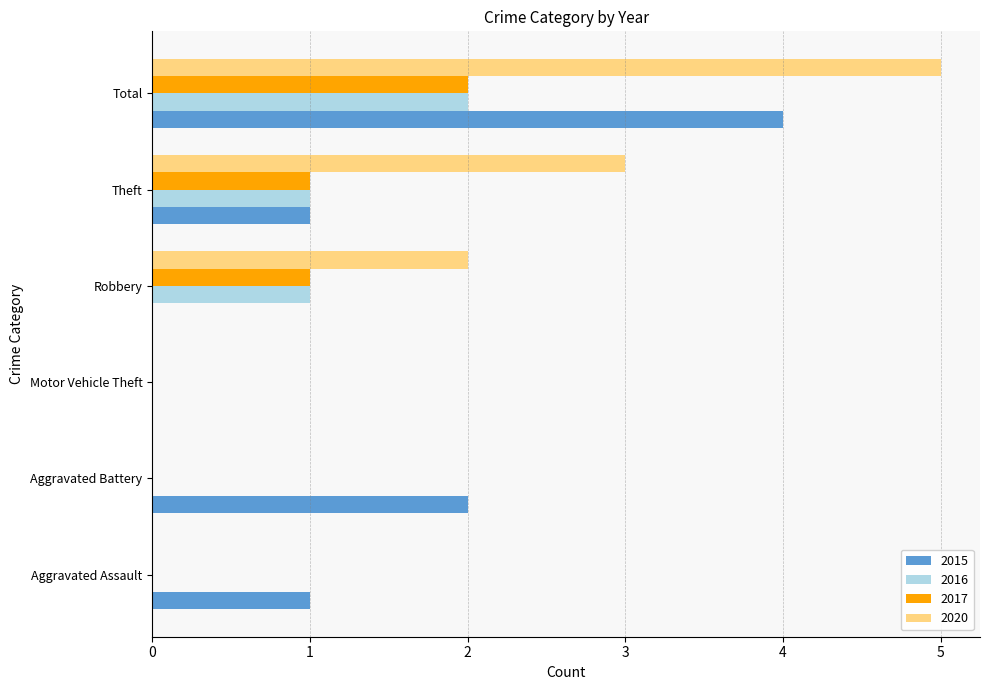

What are all the series names shown in the legend?

2015, 2016, 2017, 2020